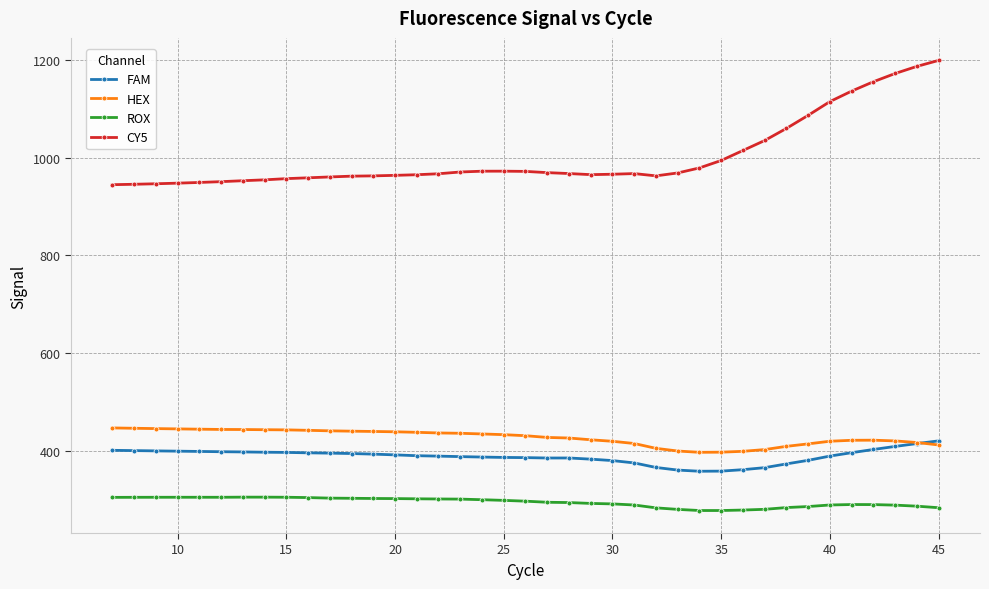

How many values in the FAM series are below 390?

19